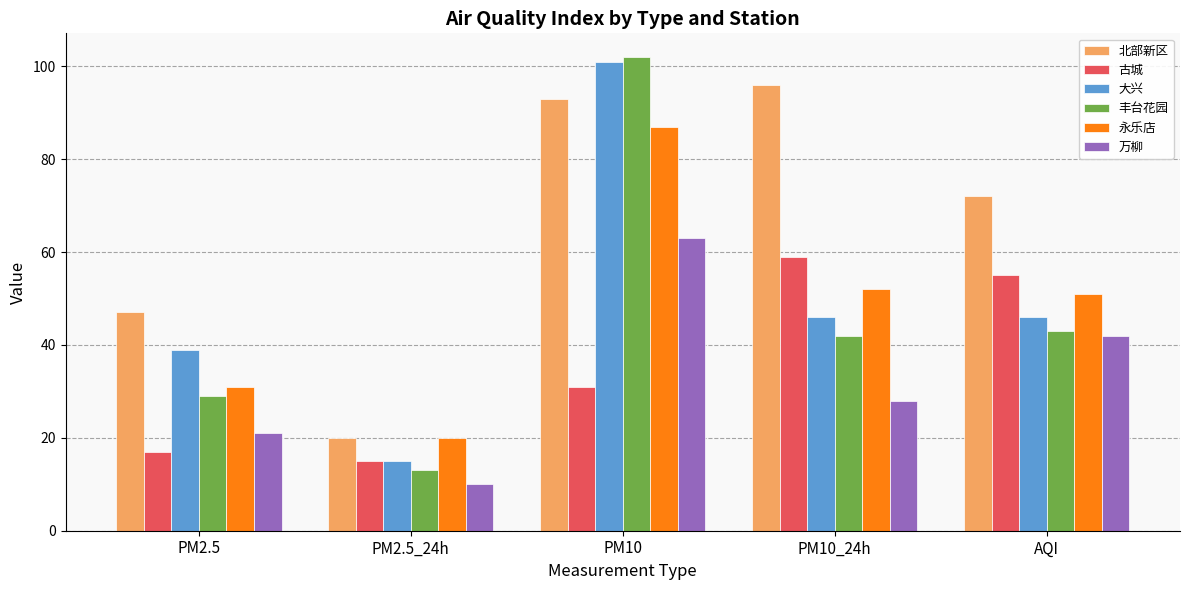

What is the smallest value displayed?

10